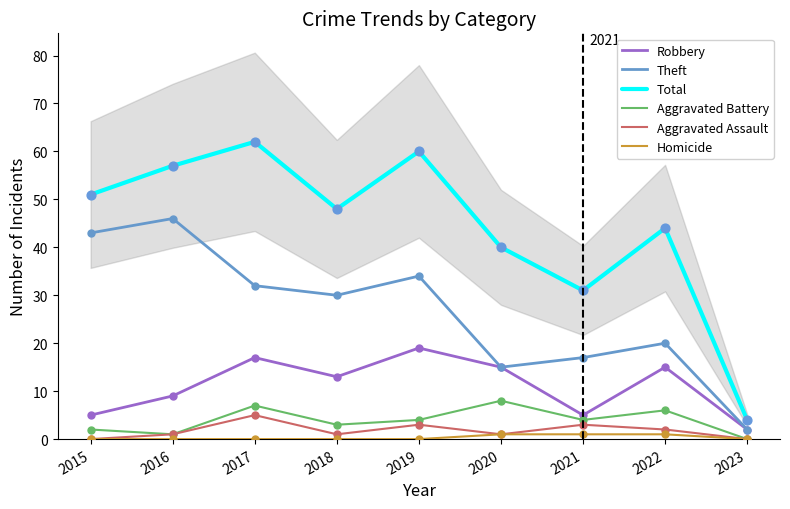

Which series contains the lowest Y value?

Aggravated Battery